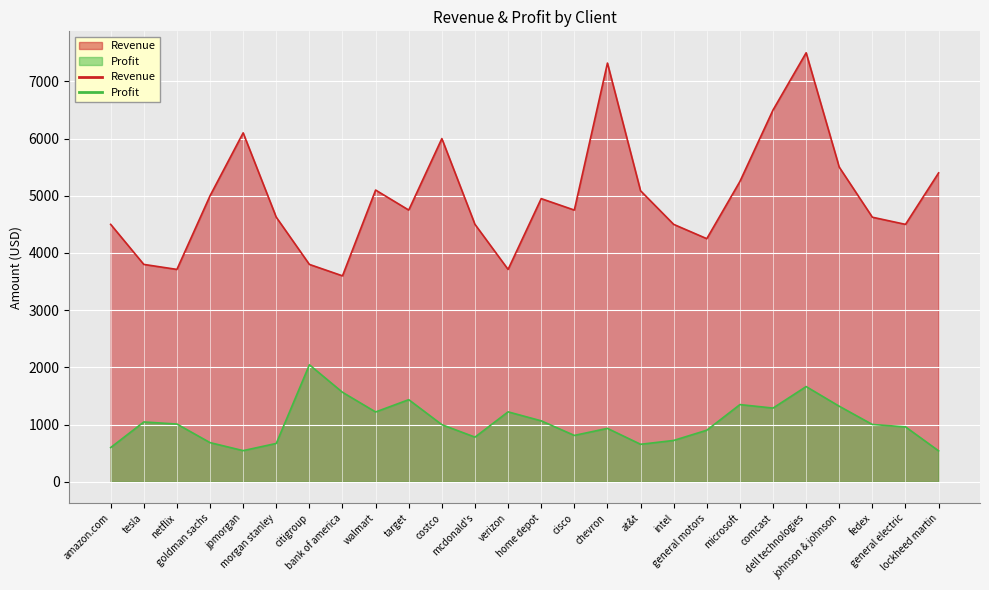

Which series changed the most between tesla and bank of america?

Profit